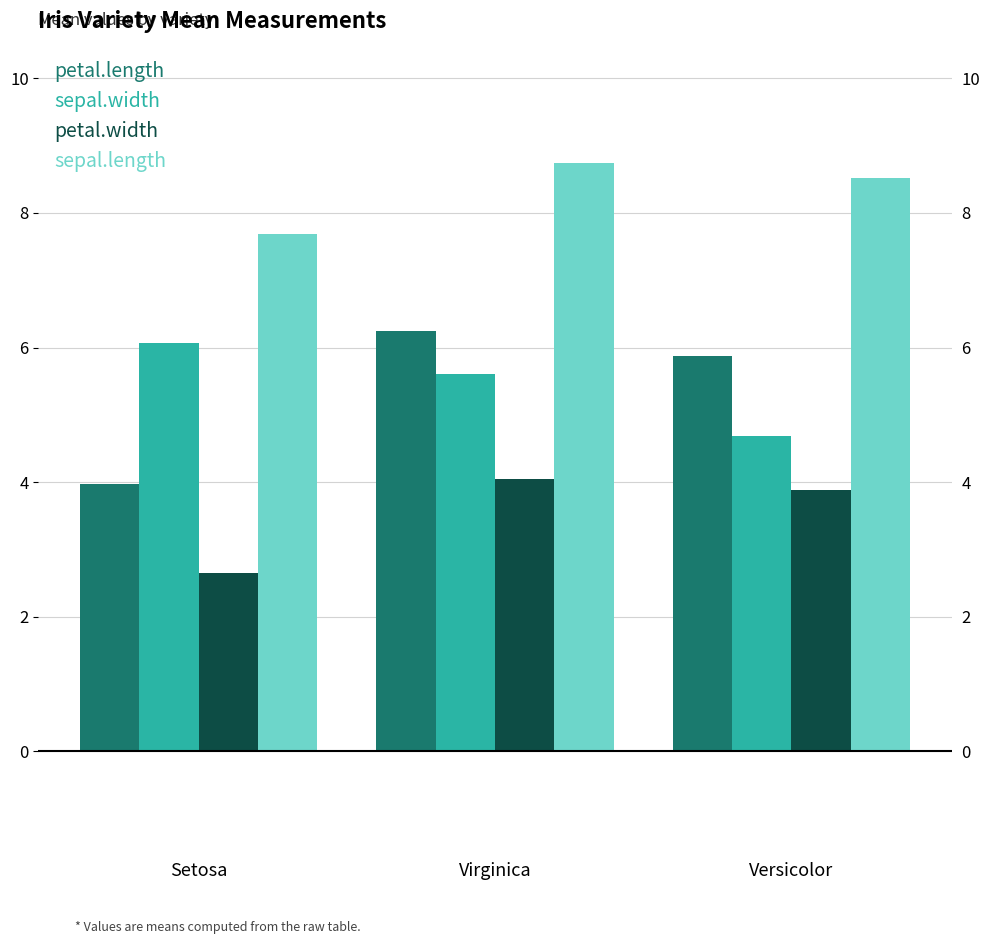

What is the sum of the petal.length values at Virginica and Versicolor?

12.1